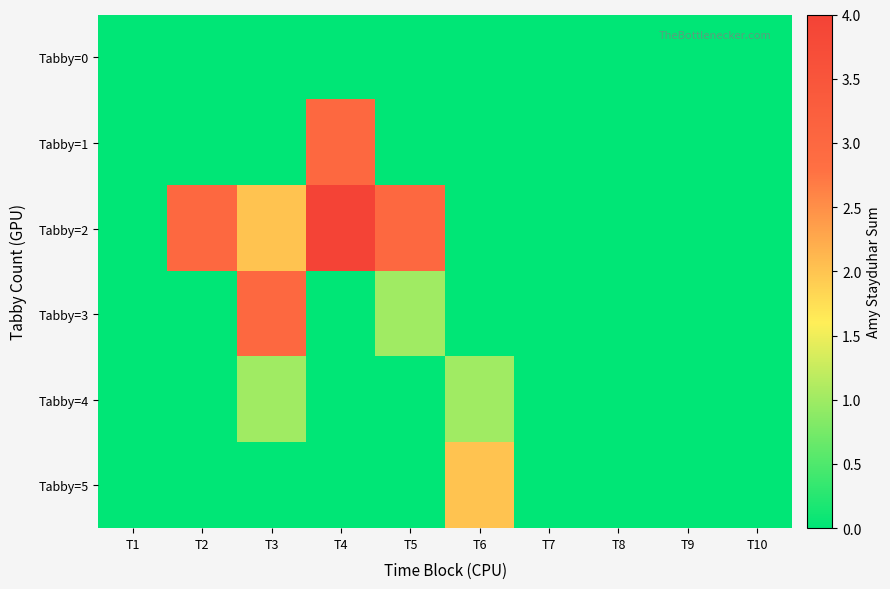

Reading left to right, transcribe all the data shown in this chart.

Tabby=0: T1=0	T2=0	T3=0	T4=0	T5=0	T6=0	T7=0	T8=0	T9=0	T10=0
Tabby=1: T1=0	T2=0	T3=0	T4=3	T5=0	T6=0	T7=0	T8=0	T9=0	T10=0
Tabby=2: T1=0	T2=3	T3=2	T4=4	T5=3	T6=0	T7=0	T8=0	T9=0	T10=0
Tabby=3: T1=0	T2=0	T3=3	T4=0	T5=1	T6=0	T7=0	T8=0	T9=0	T10=0
Tabby=4: T1=0	T2=0	T3=1	T4=0	T5=0	T6=1	T7=0	T8=0	T9=0	T10=0
Tabby=5: T1=0	T2=0	T3=0	T4=0	T5=0	T6=2	T7=0	T8=0	T9=0	T10=0